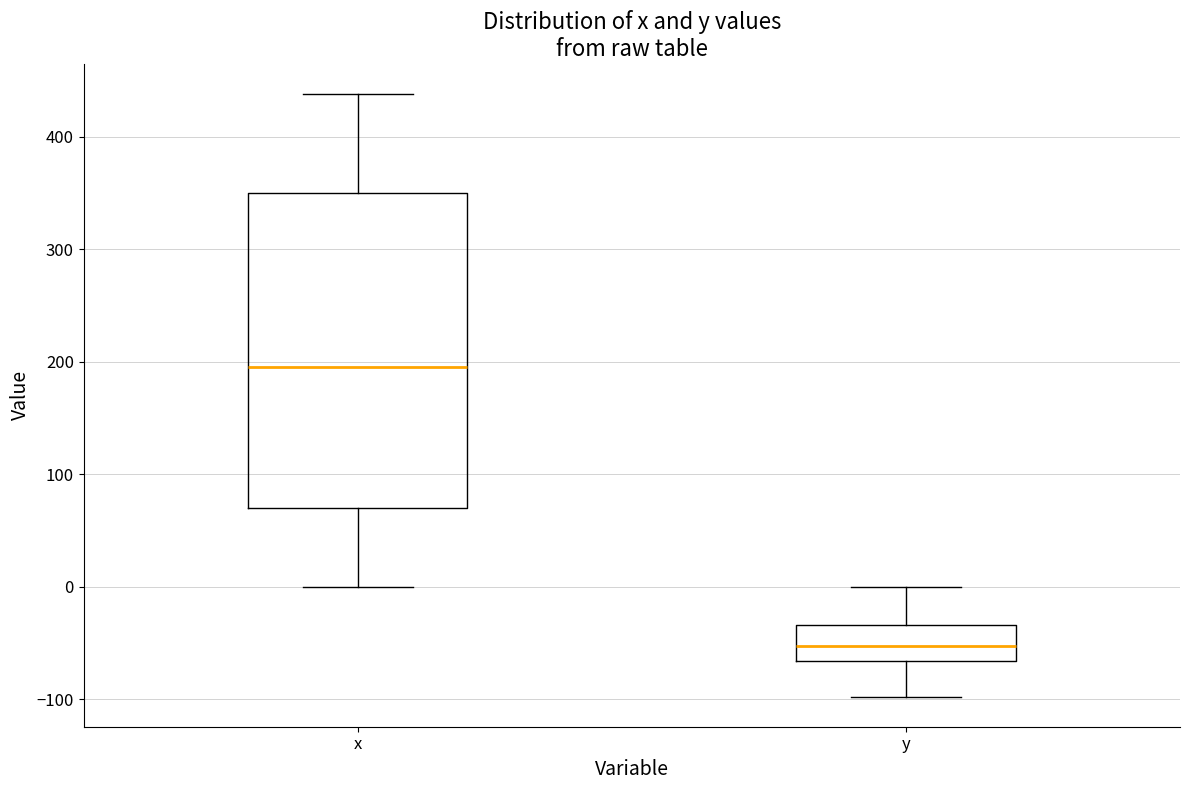

Reading left to right, transcribe this box plot: for each box, give where its median line is, the range the box spans, and where its two whiskers end, as read against the y-axis. The values are not printed on the chart, so give them approximately, as read against the axis.

x: median 200, box 70 to 350, whiskers 0 to 440
y: median -50, box -70 to -30, whiskers -100 to 0